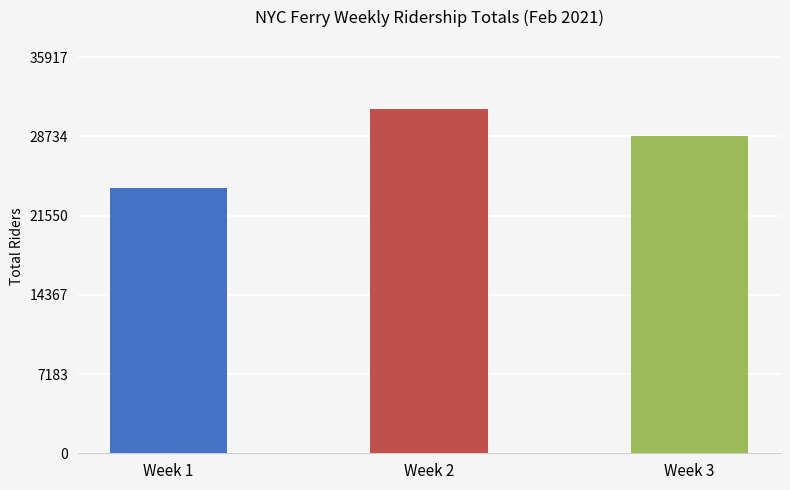

What is the value of the 1st bar from the left?

24093